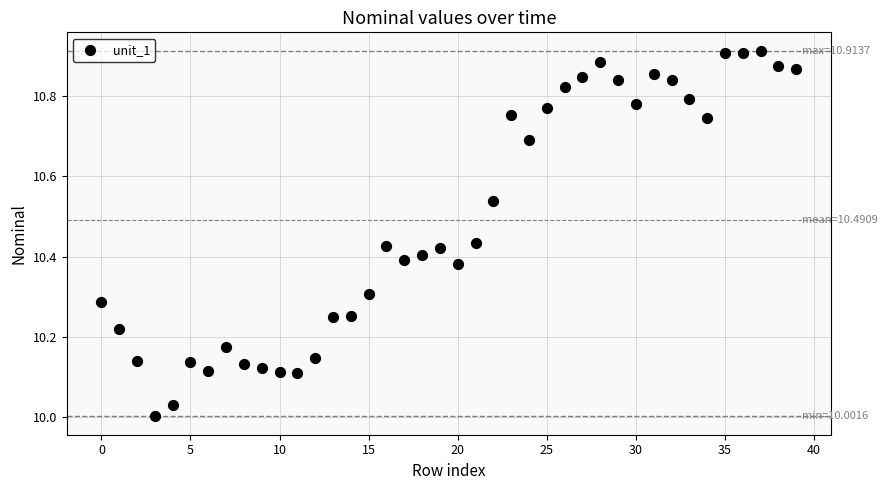

What is the range of Y values (max minus min)?

0.9